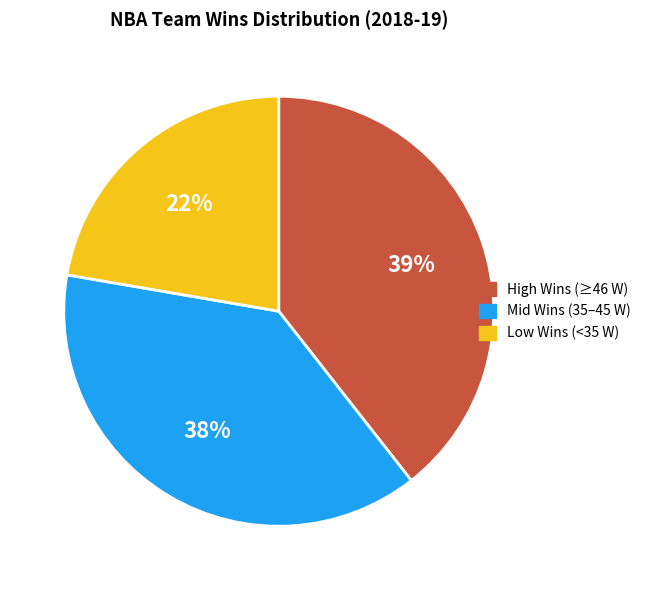

Do High Wins (≥46 W) and Mid Wins (35–45 W) together represent more than half of the pie?

Yes